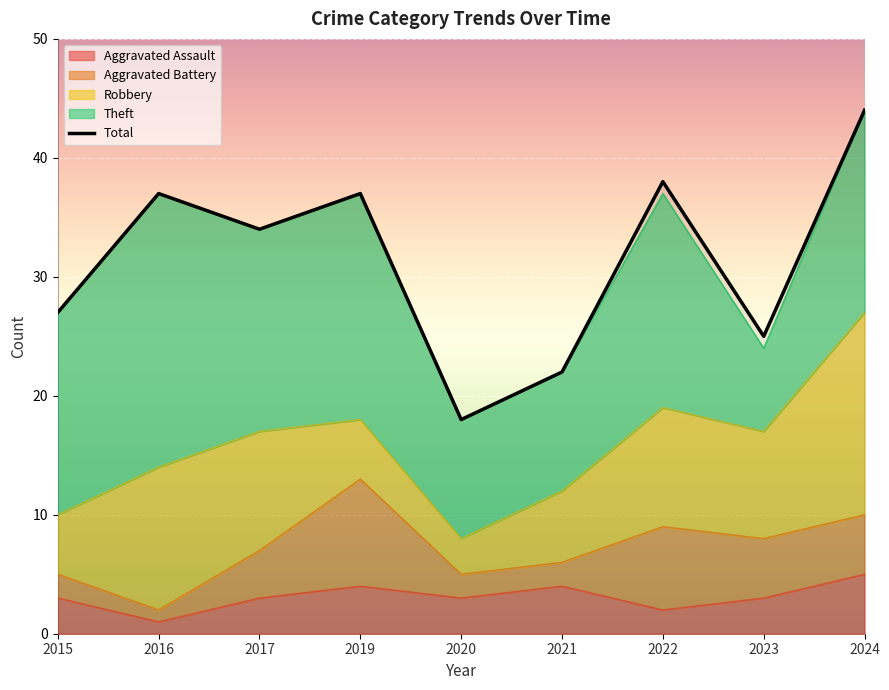

What is the approximate value of Aggravated Assault at 2017?

3